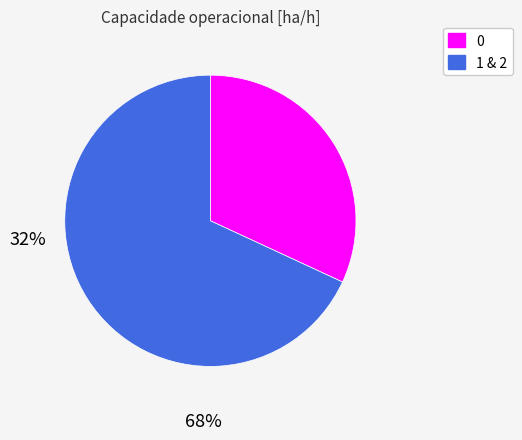

True or false: 0 accounts for 21% of the total.

False